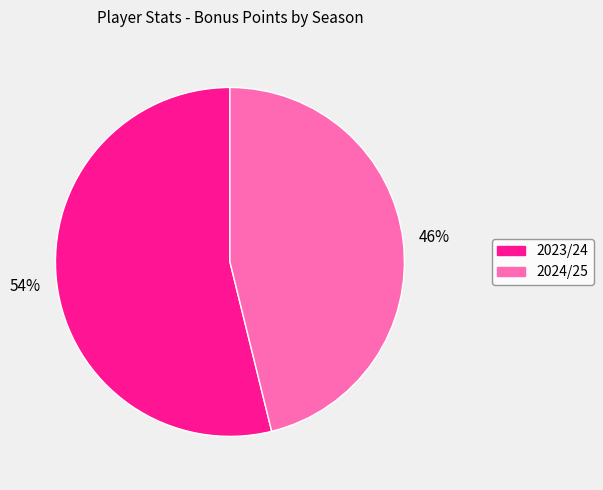

Is it true that 2023/24 is 54% of the pie?

True